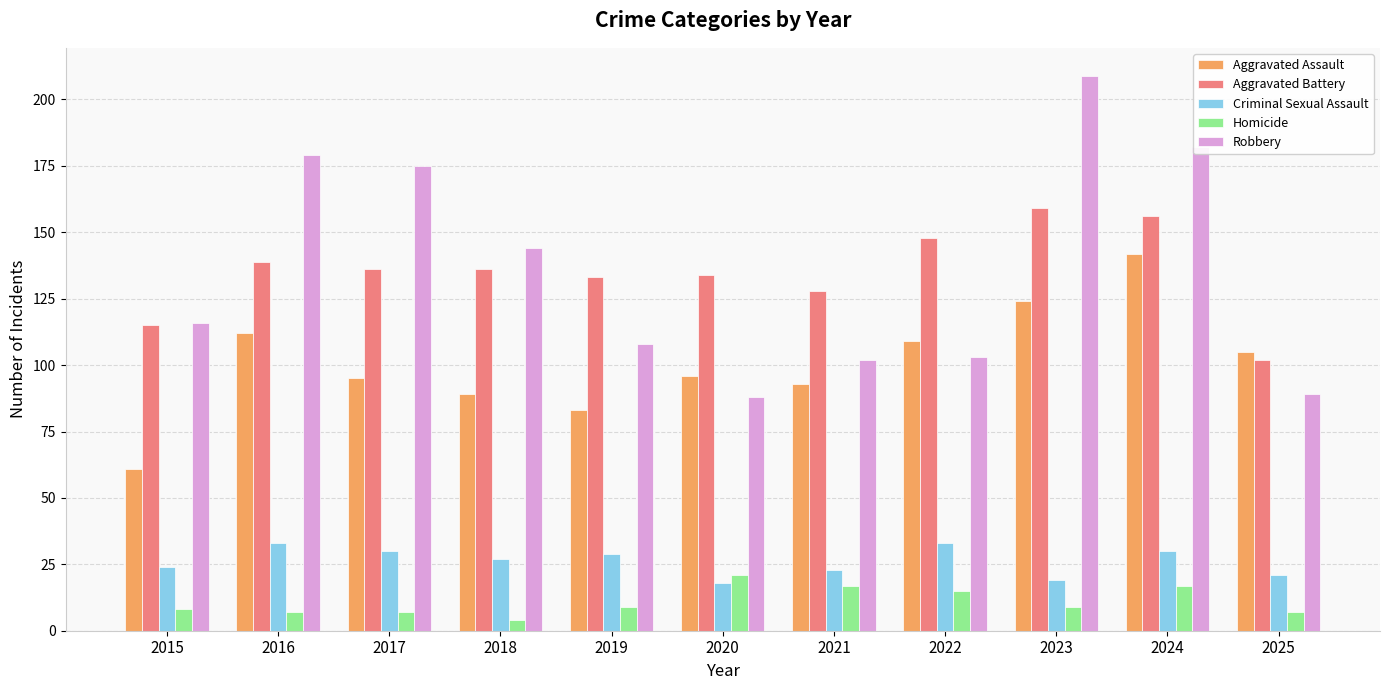

What is the difference between the highest and lowest values at 2023?

200